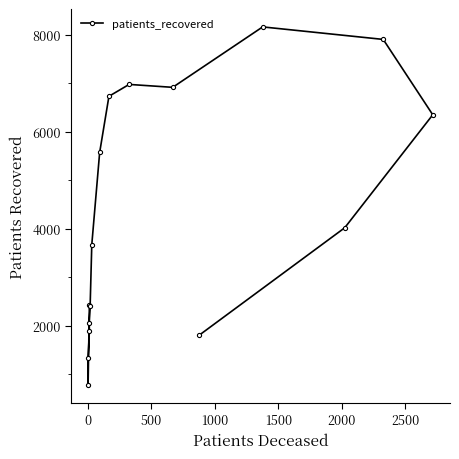

How many values exceed 4023?

7